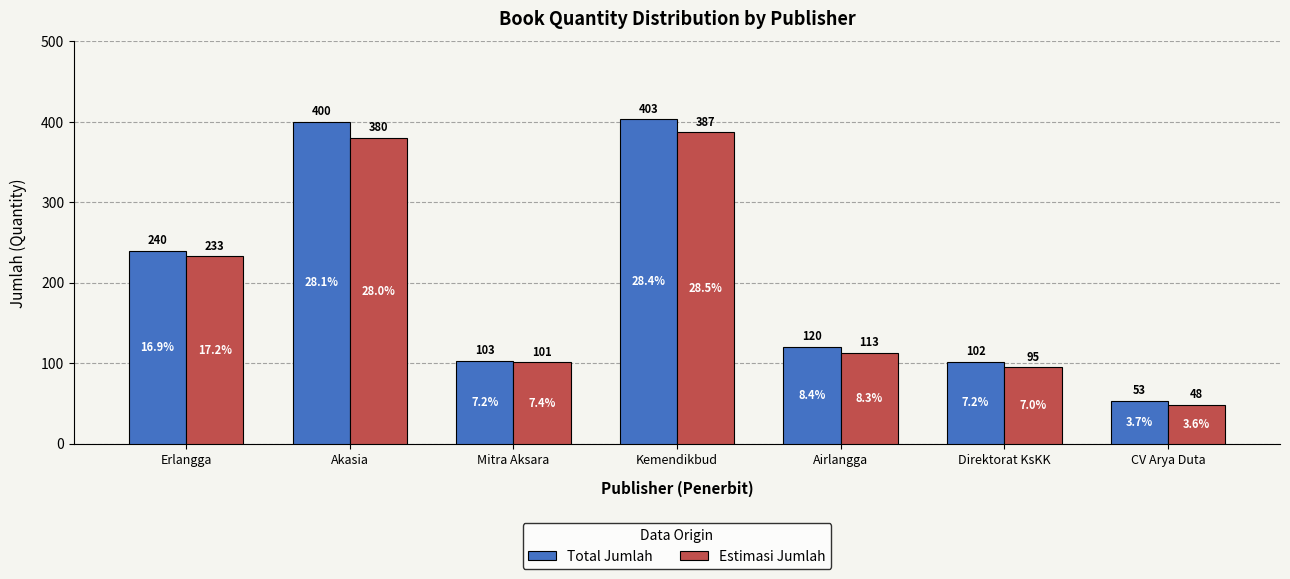

True or false: Total Jumlah has a value of 102.0 at Direktorat KsKK.

True